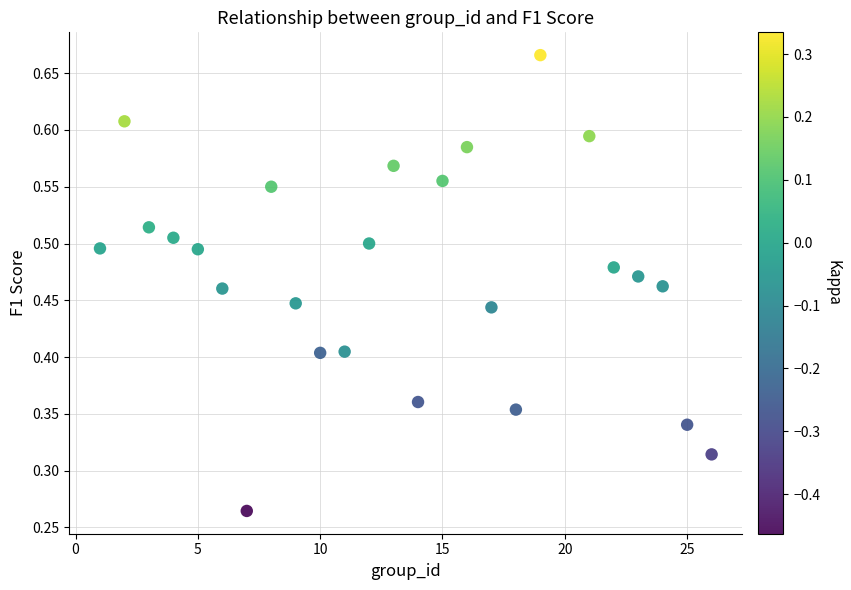

What is the range of X values (max minus min)?

25.0